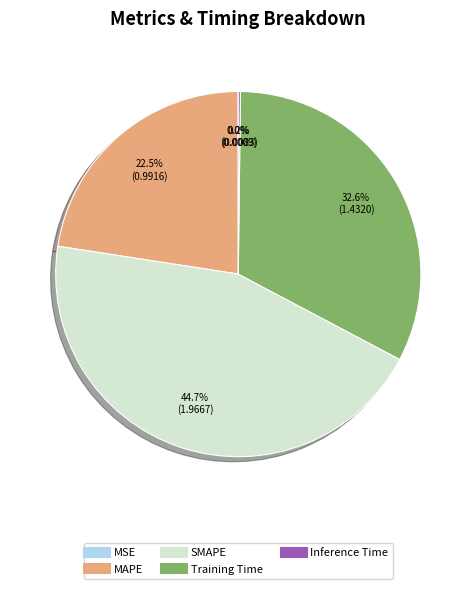

Which category has the biggest portion of the pie?

SMAPE